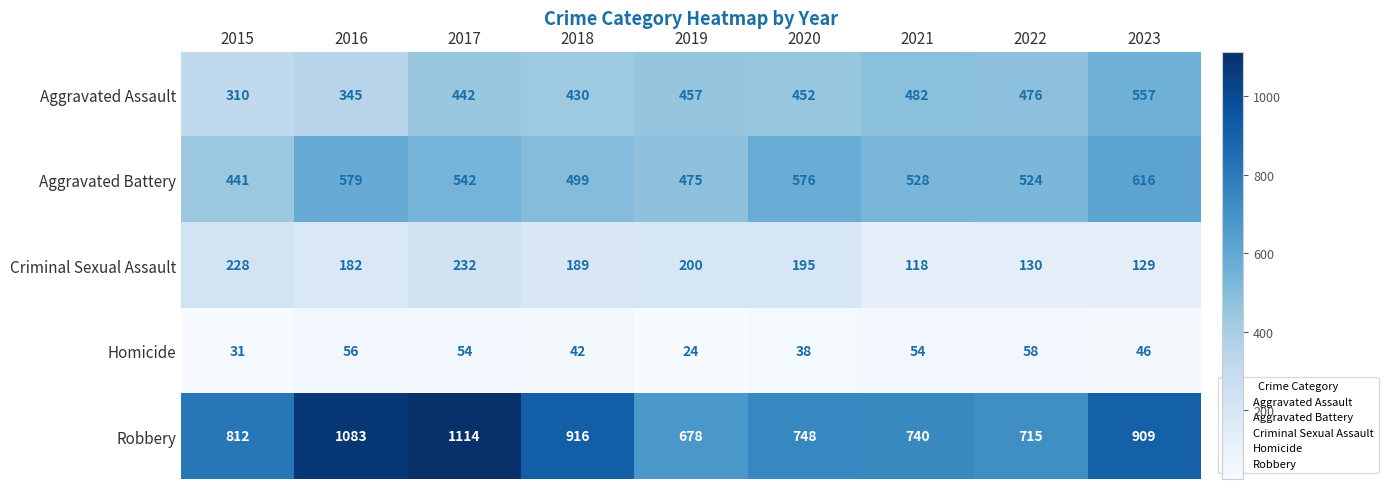

At which label is Aggravated Assault closest to 433?

2018